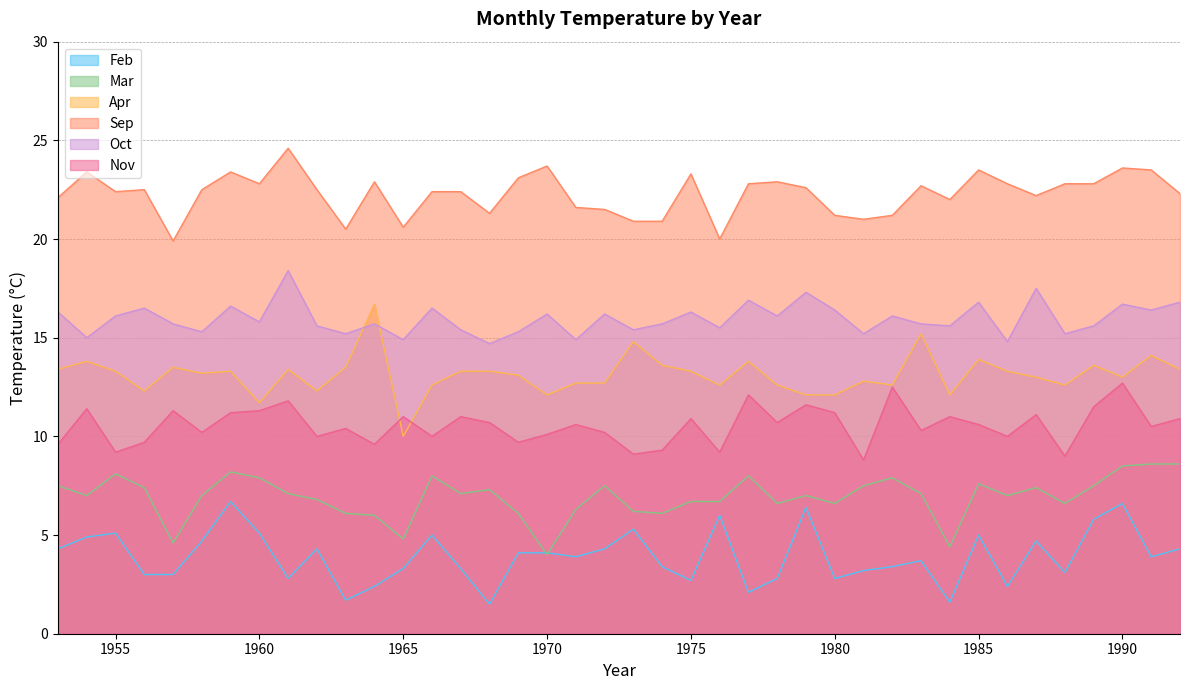

What is the sum of the Apr values at 1991 and 1985?

28.0